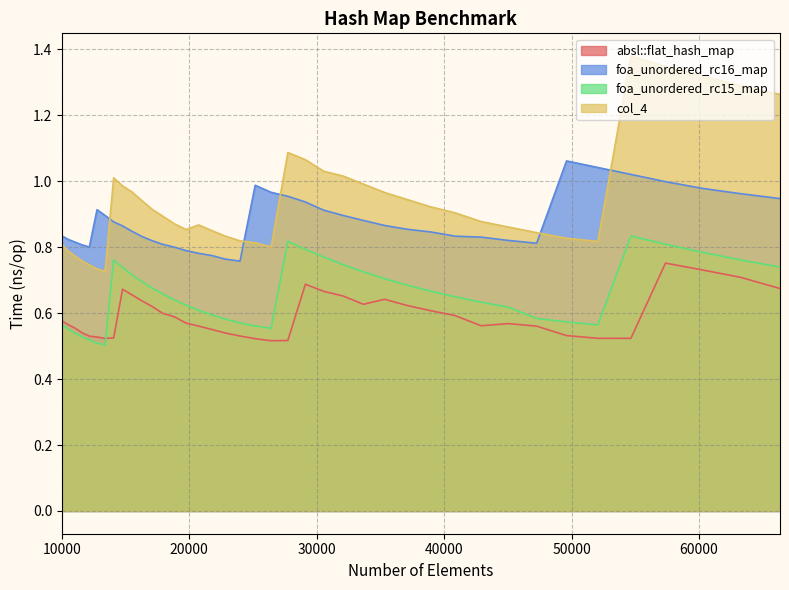

Rank the categories by col_4 value from highest to lowest.

54656, 57372, 60223, 63216, 66358, 27733, 29110, 30555, 32072, 14063, 33664, 14763, 15498, 35335, 37089, 16269, 38930, 17078, 40863, 17927, 42892, 18818, 20734, 45022, 19753, 21764, 47258, 22845, 49605, 23980, 52069, 25171, 10000, 26421, 10500, 11025, 11576, 12154, 12760, 13396